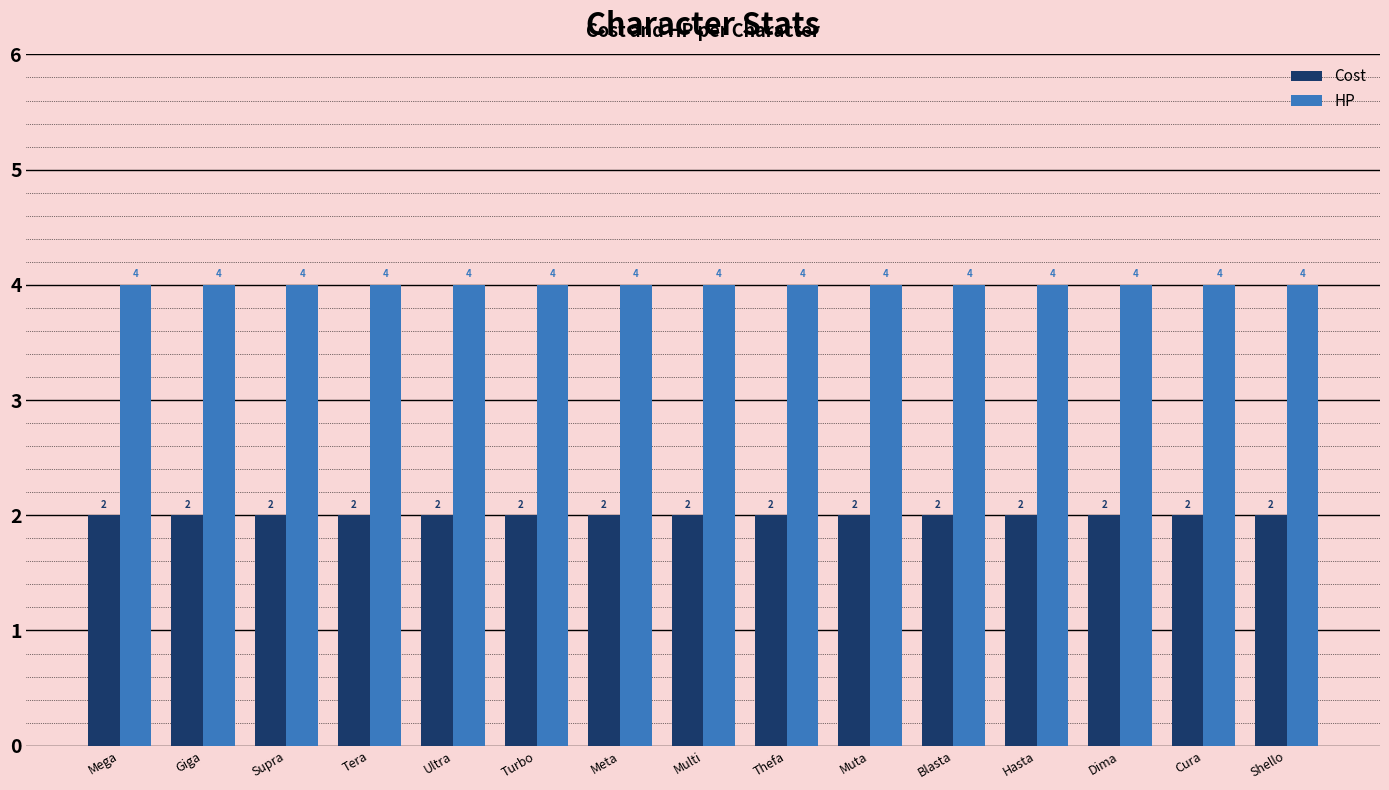

What value does the HP series have at Ultra?

4